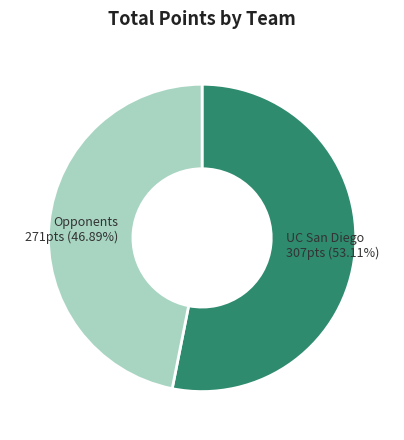

How much of the chart is everything except UC San Diego?

46.9%